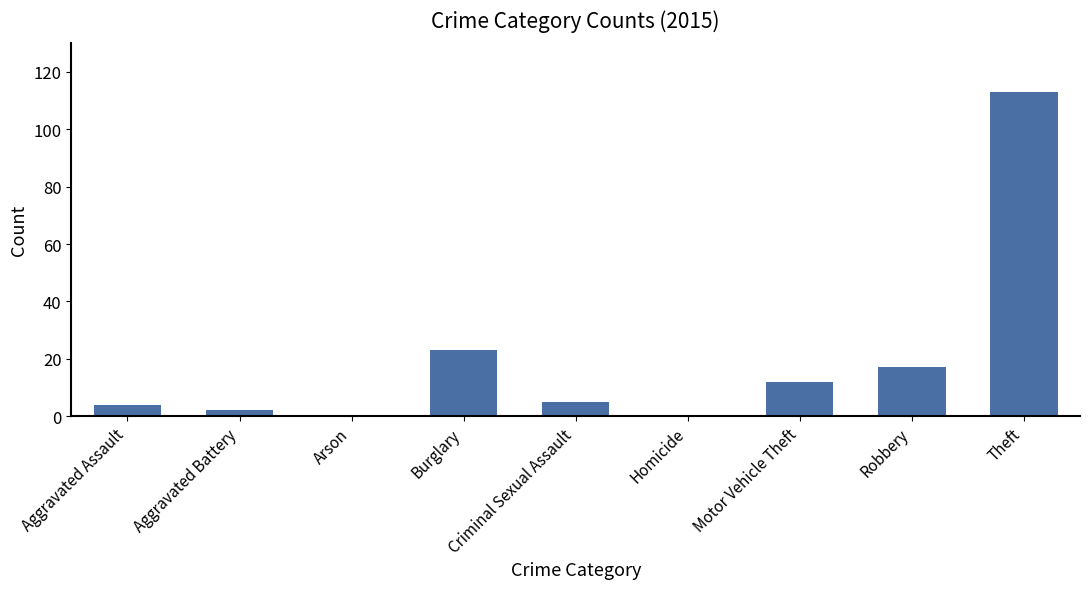

The chart shows a value of 17 at Robbery. True or false?

True